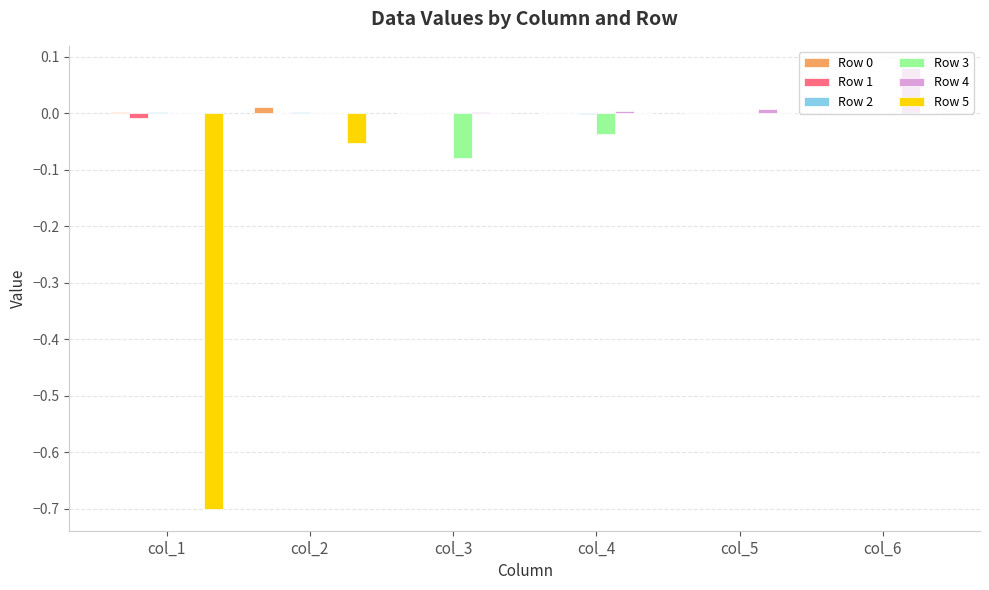

Which series has the widest spread of values?

Row 5